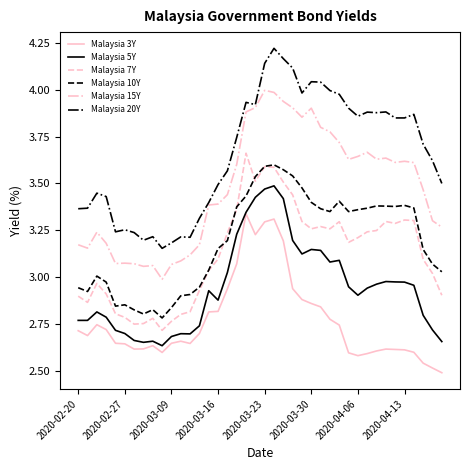

What is the difference between the maximum and minimum values in the Malaysia 15Y series?

1.0